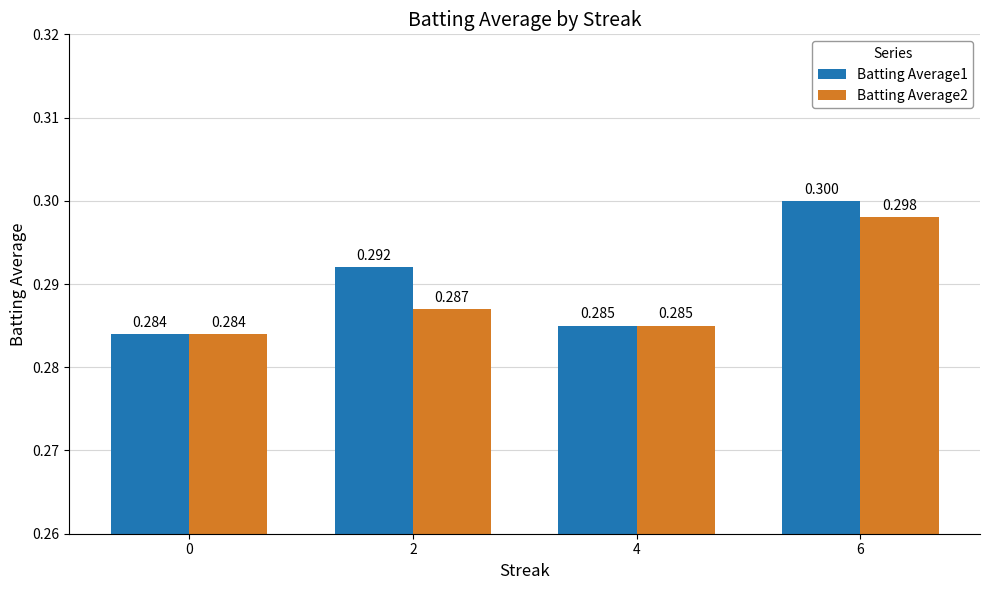

The Batting Average1 series shows 0.2 at 0. True or false?

False